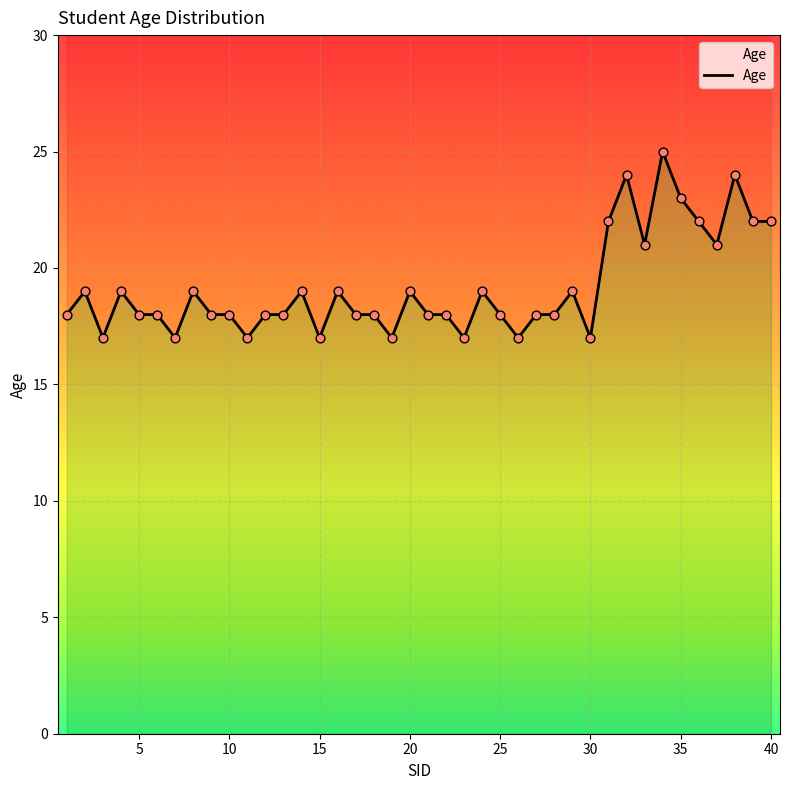

Between 8 and 29, which is larger?

8